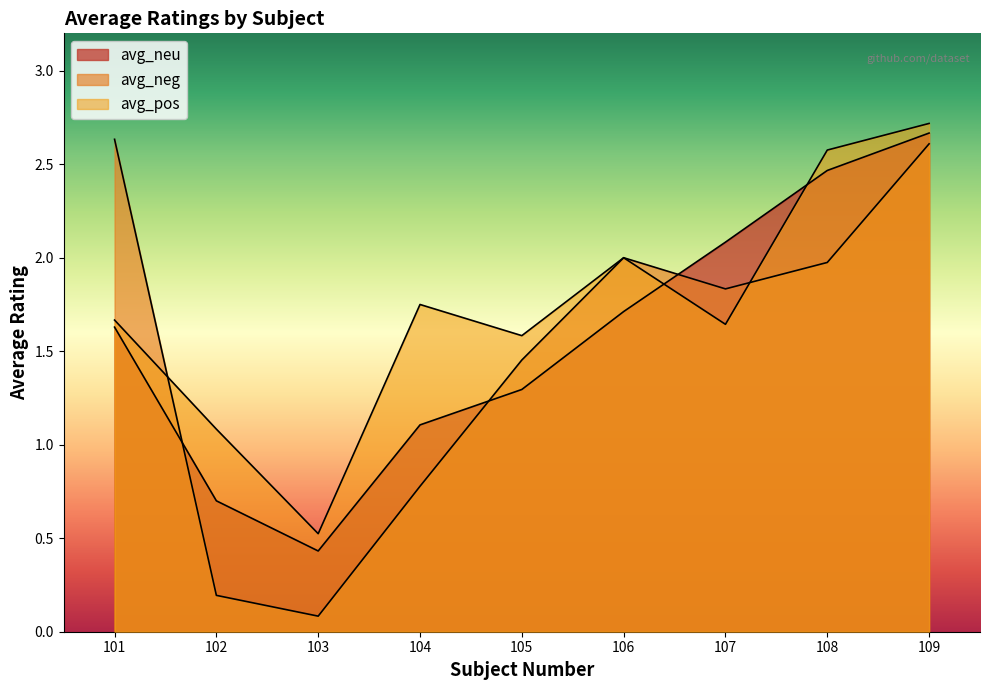

The value of avg_neg at 105 is 0.7. True or false?

False